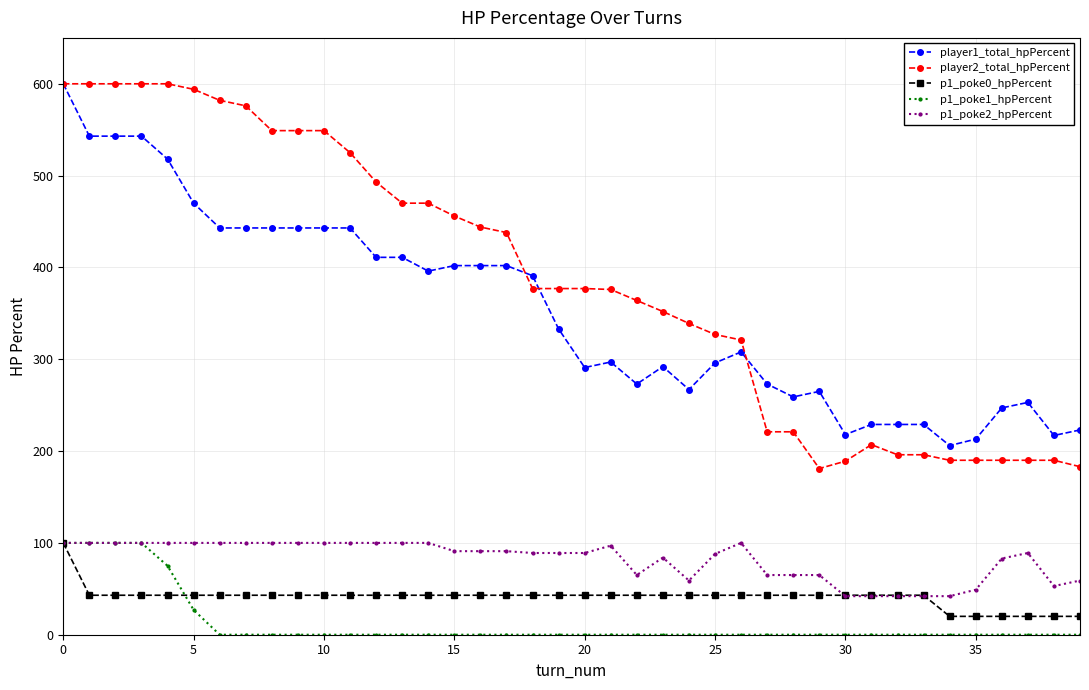

True or false: p1_poke1_hpPercent and player2_total_hpPercent intersect in this chart.

False